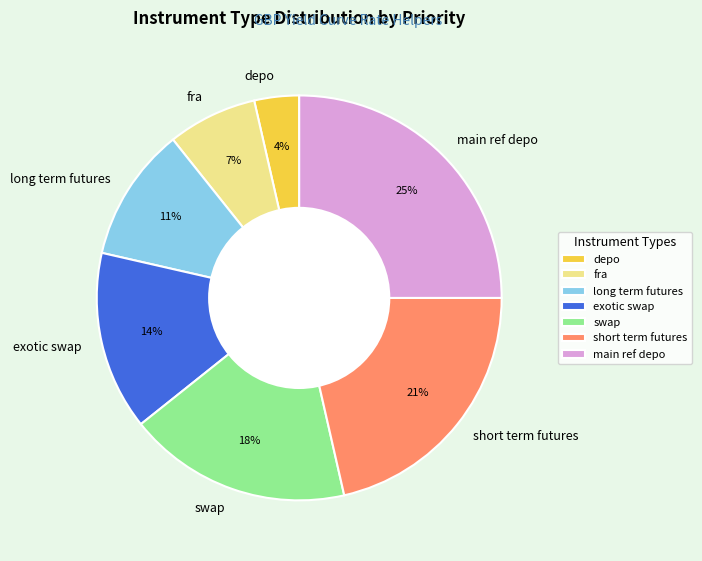

Rank the categories by value from lowest to highest.

depo, fra, long term futures, exotic swap, swap, short term futures, main ref depo